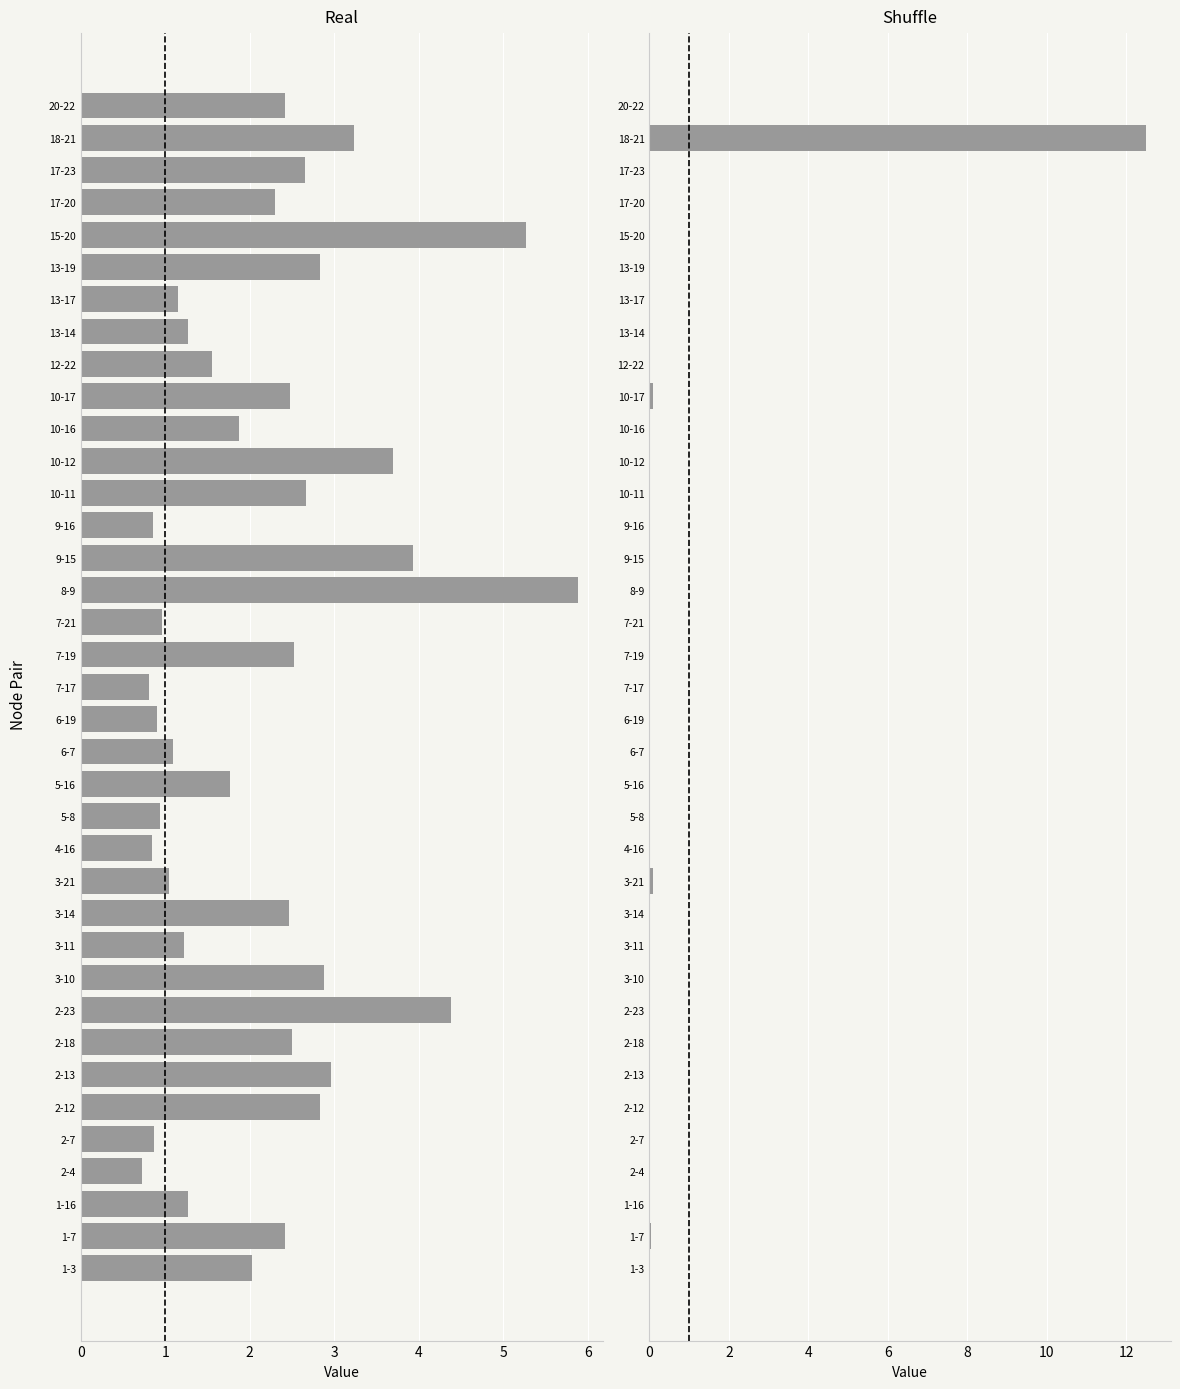

True or false: delay has a value of 1.2 at 7-17.

False